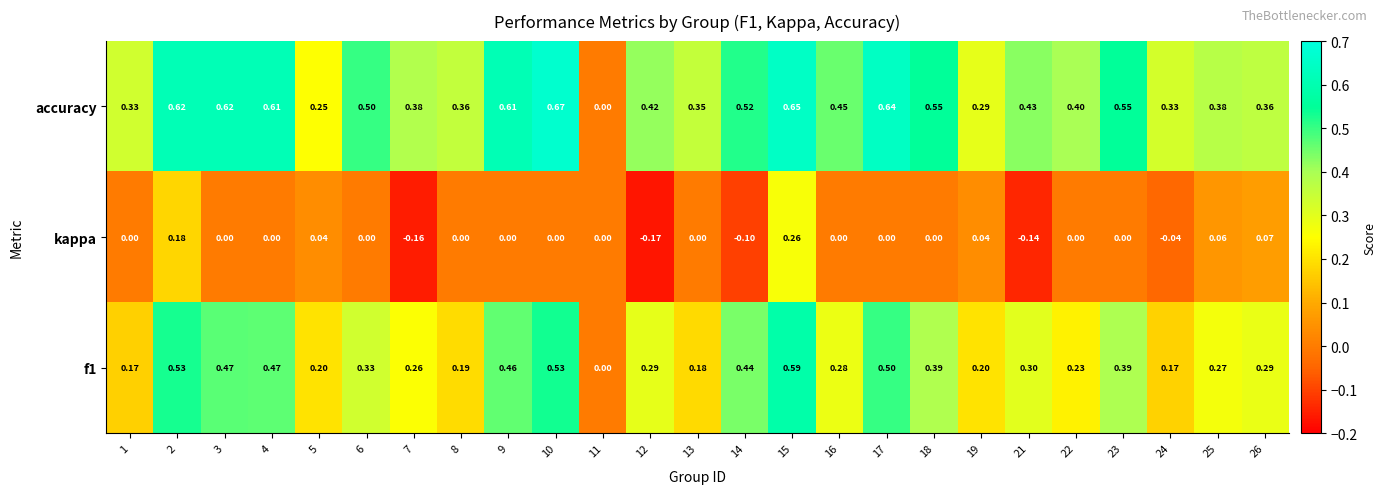

Is the value of accuracy at 6 greater than the value of kappa at 16?

Yes